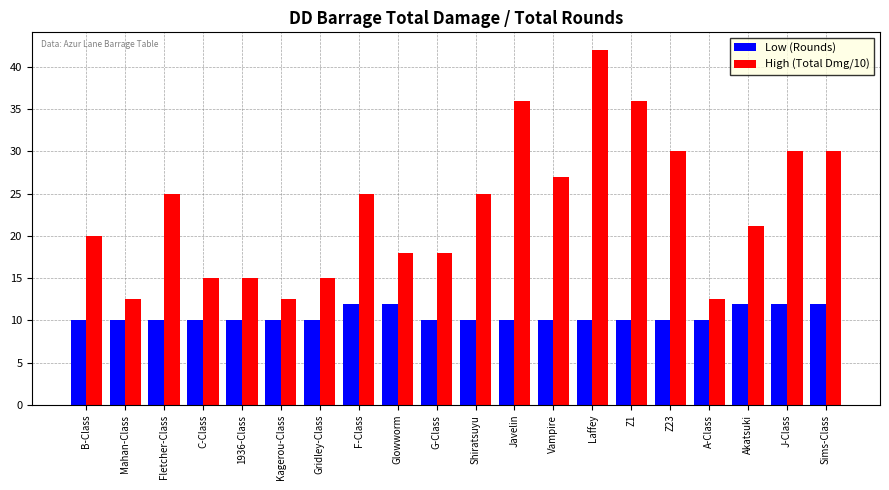

True or false: Low (Rounds) has a value of 4.0 at Mahan-Class.

False